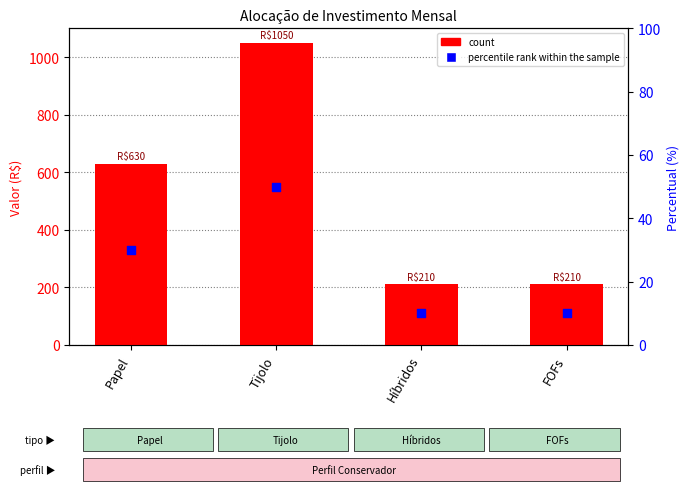

What is the total value across all series at Papel?

660